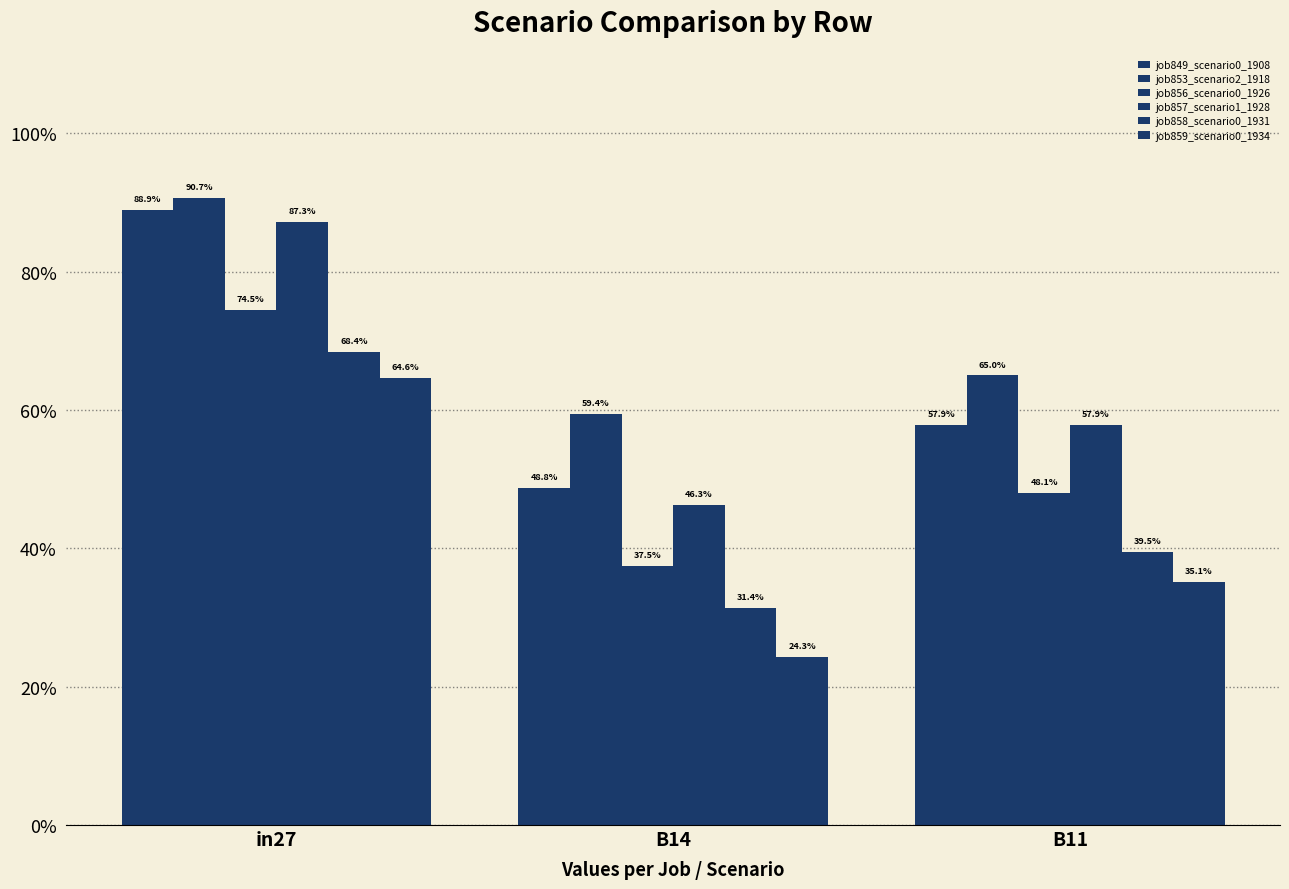

Are the bars grouped side by side (vs. stacked)?

Yes